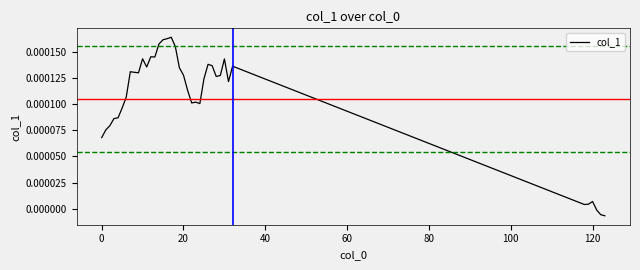

Does the chart display data point markers on the line(s)?

No